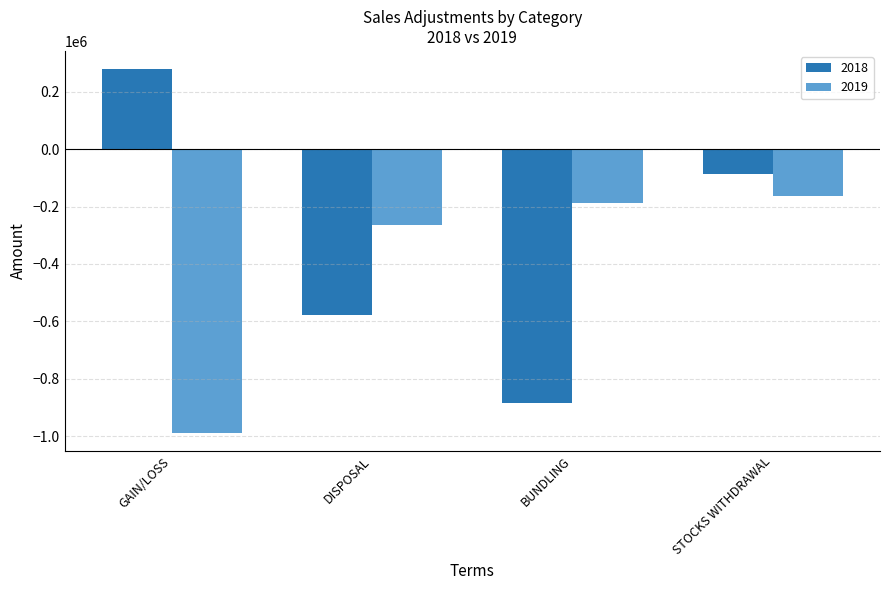

What is the difference between the highest and lowest values at BUNDLING?

697540.7